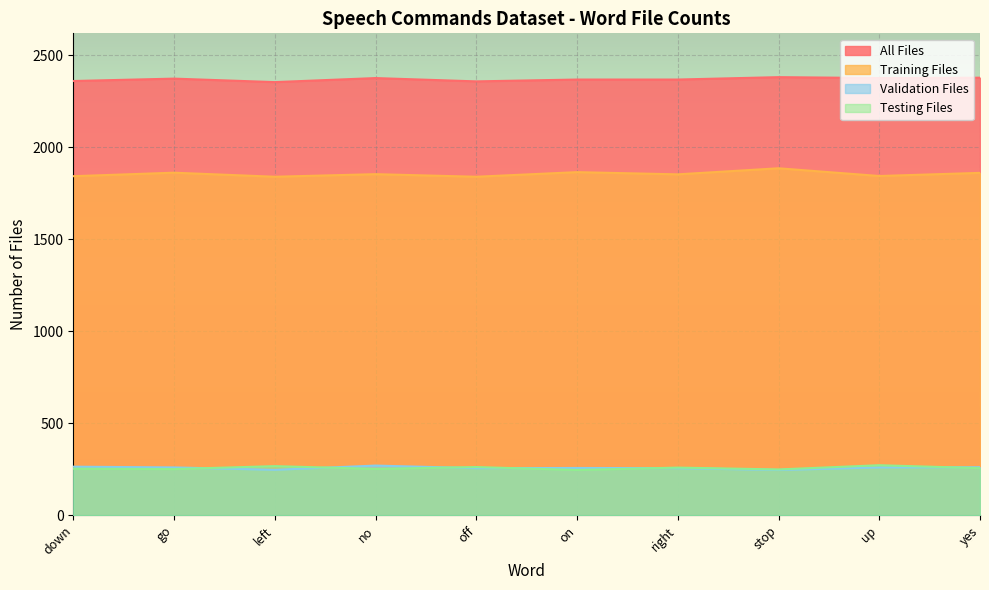

List the series in order of their peak value, lowest first.

Validation Files, Testing Files, Training Files, All Files